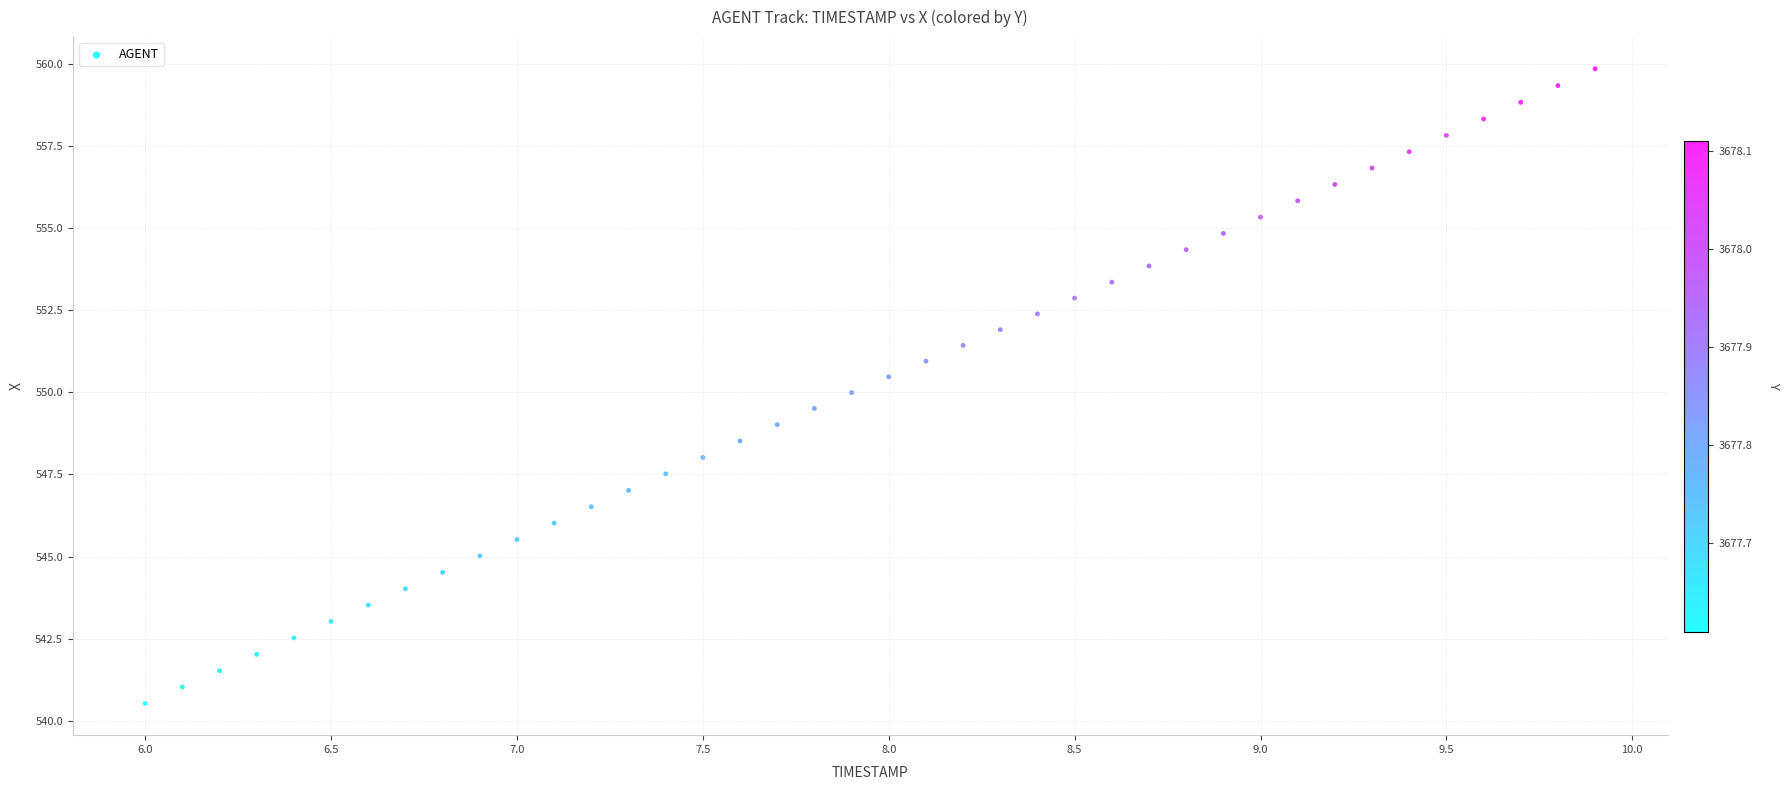

What is the range of Y values (max minus min)?

19.3